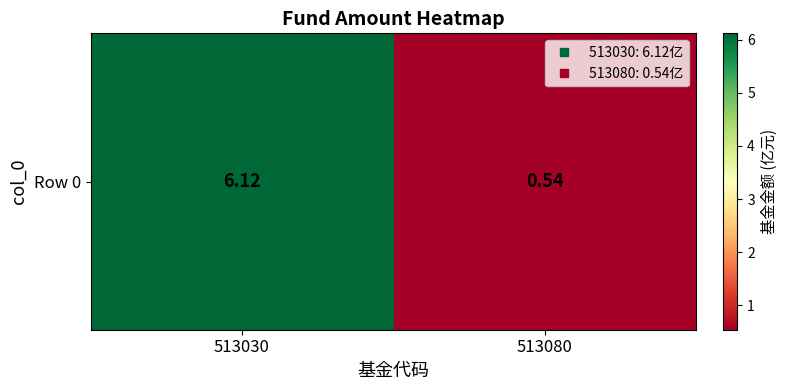

Reading left to right, list all the values displayed in this chart.

513030=6.1	513080=0.5